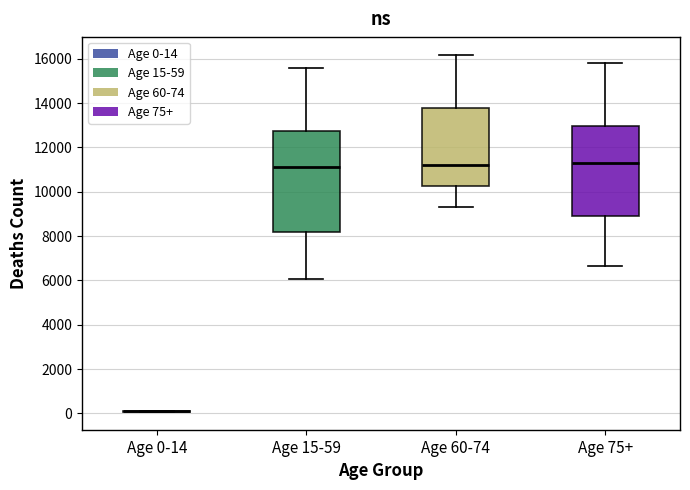

Reading left to right, read every box against the y-axis: the position of its median line, the range the box covers, and the ends of its whiskers. The values are not printed on the chart, so give them approximately, as read against the axis.

Age 0-14: box collapsed to a line at 0, whiskers 0 to 200
Age 15-59: median 11200, box 8200 to 12800, whiskers 6000 to 15600
Age 60-74: median 11200, box 10200 to 13800, whiskers 9400 to 16200
Age 75+: median 11400, box 9000 to 13000, whiskers 6600 to 15800